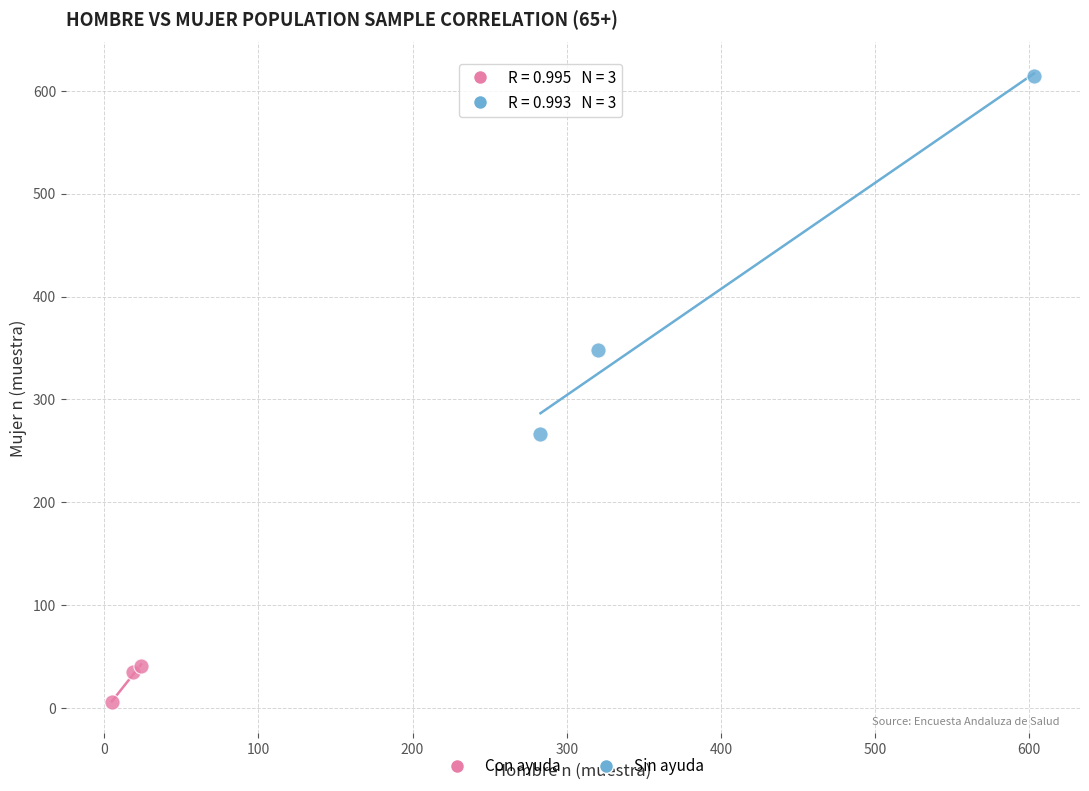

Which series contains the highest Y value?

Sin ayuda